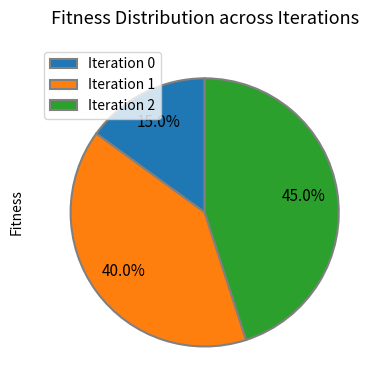

Is there a majority slice in this chart?

No